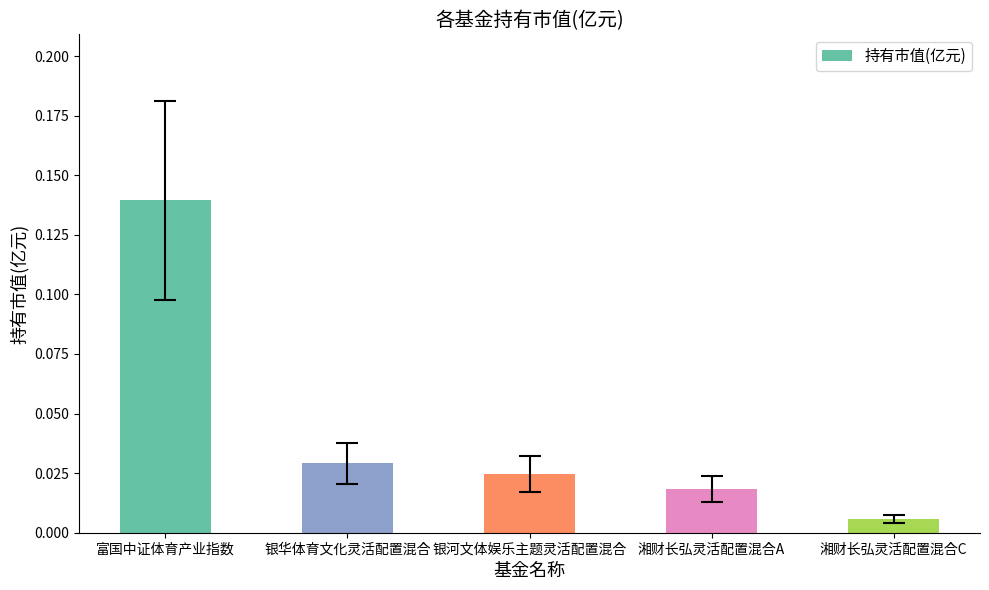

At which label is the value closest to 0?

湘财长弘灵活配置混合C